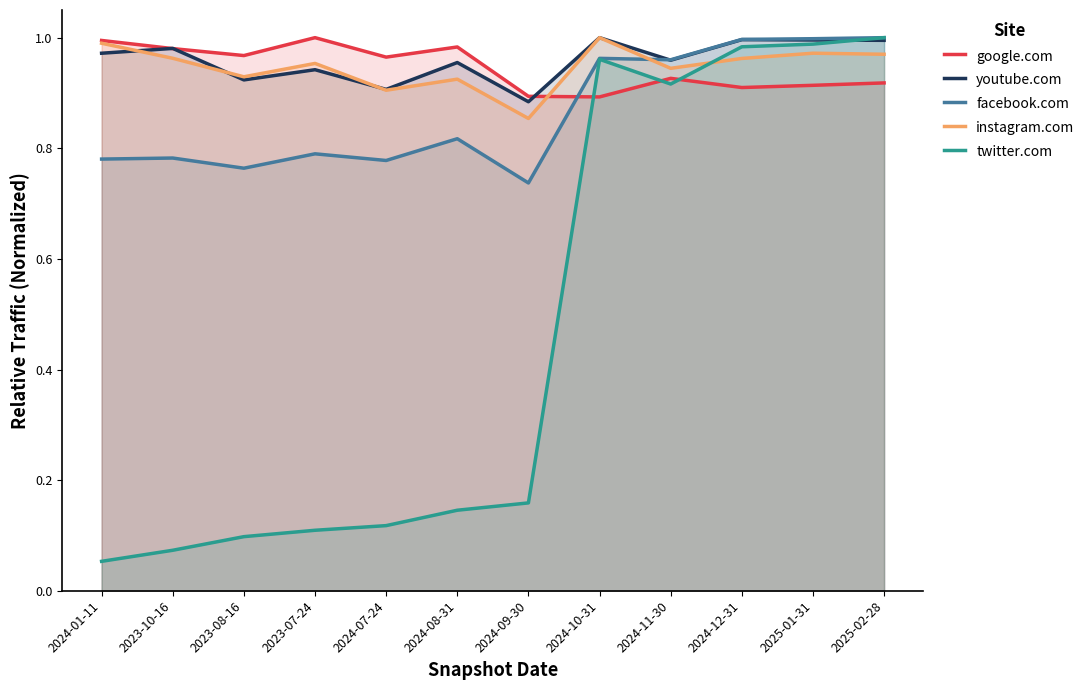

What are all the series names shown in the legend?

google.com, youtube.com, facebook.com, instagram.com, twitter.com